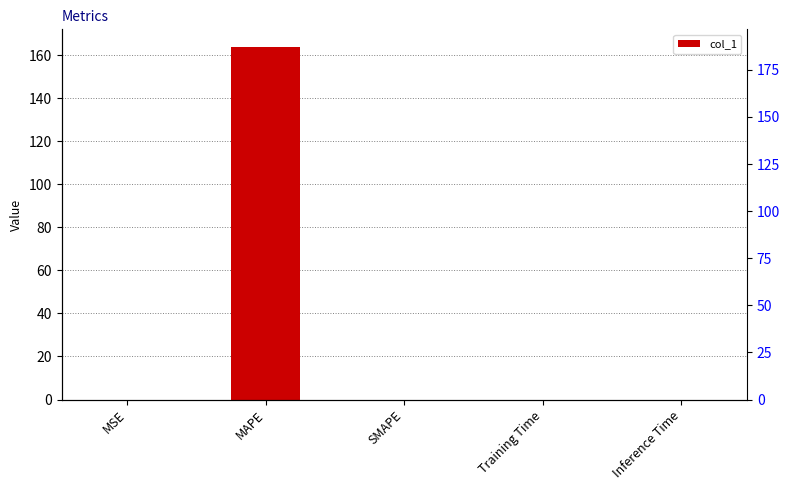

What is the greatest value displayed?

163.7